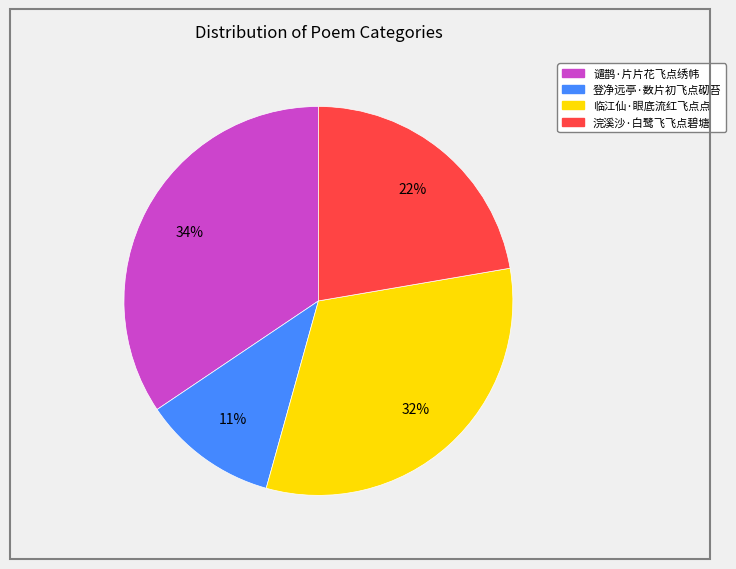

To the nearest percent, what percentage of the pie is 登净远亭·数片初飞点砌苔?

11%